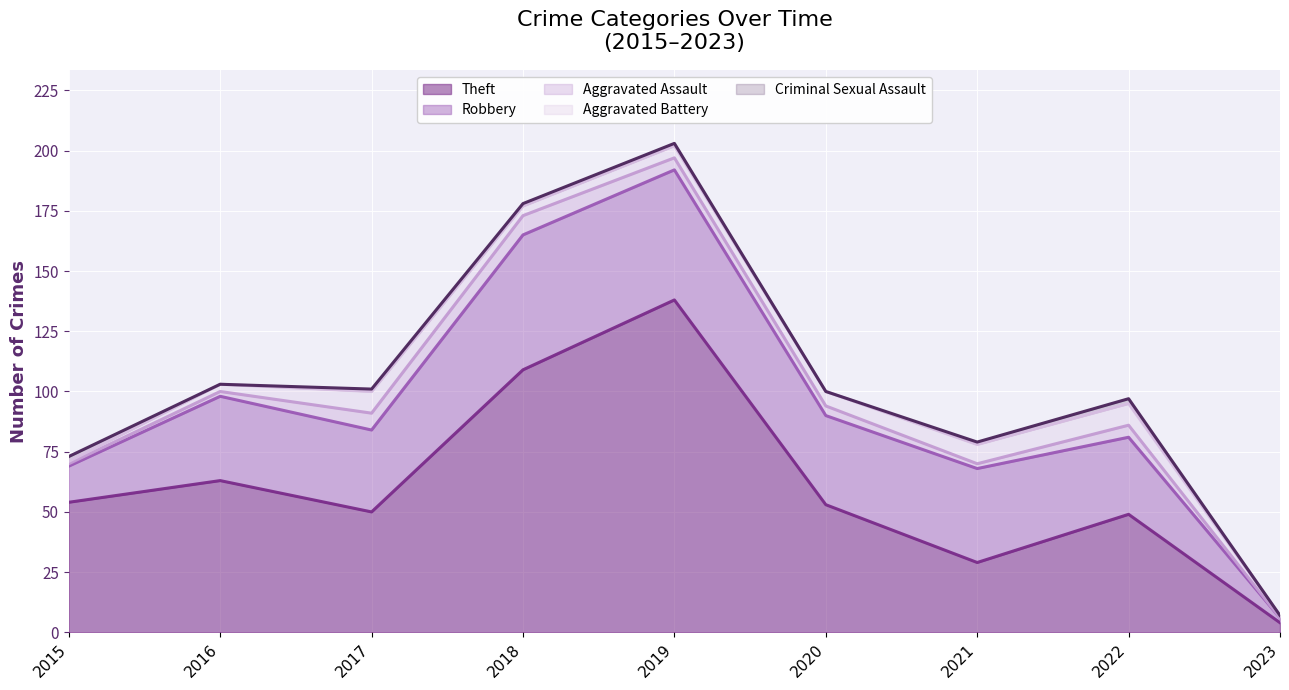

List the labels in order of Aggravated Assault value, smallest first.

2023, 2015, 2016, 2021, 2020, 2019, 2022, 2017, 2018